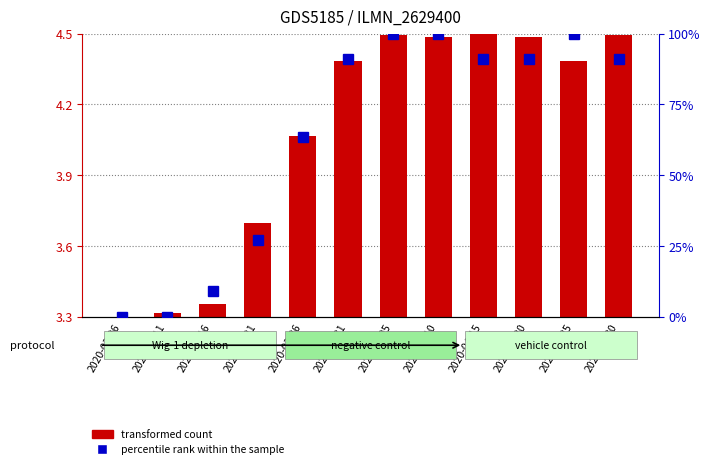

Are the bars grouped side by side (vs. stacked)?

Yes